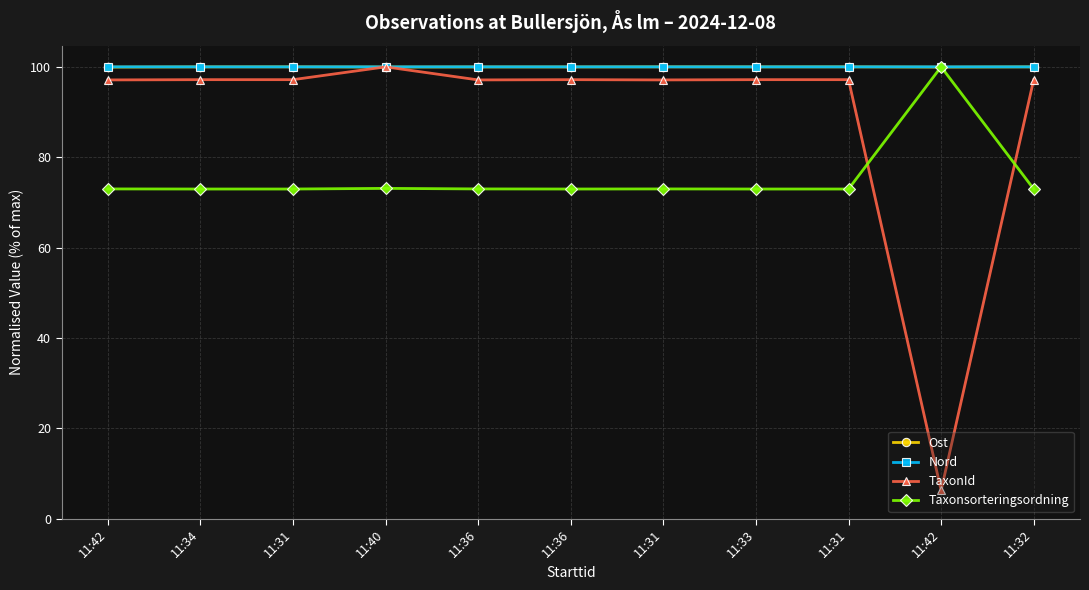

In Ost, how many points are higher than both neighbors (excluding endpoints)?

4